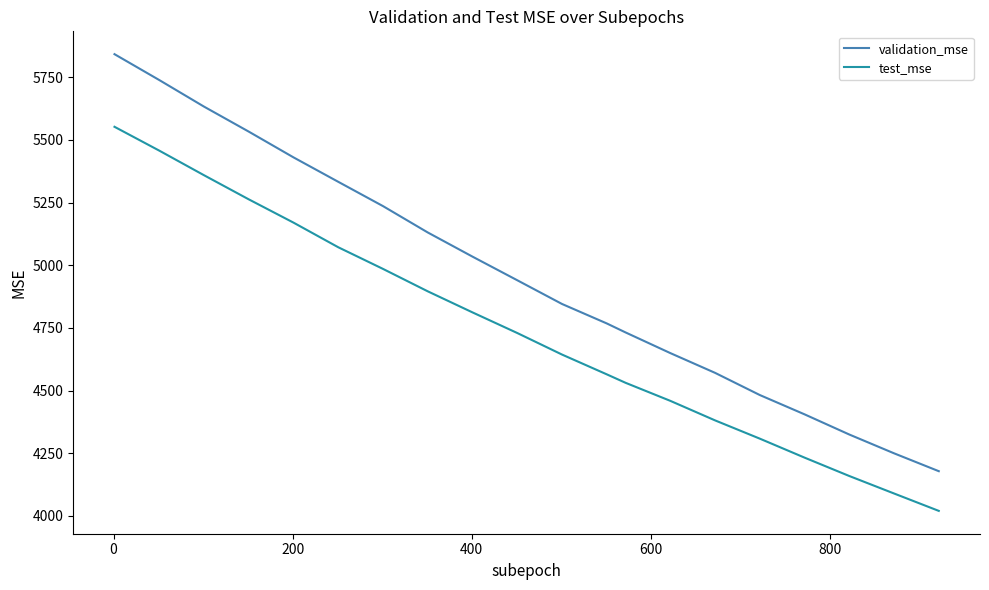

Which series has the widest spread of values?

validation_mse